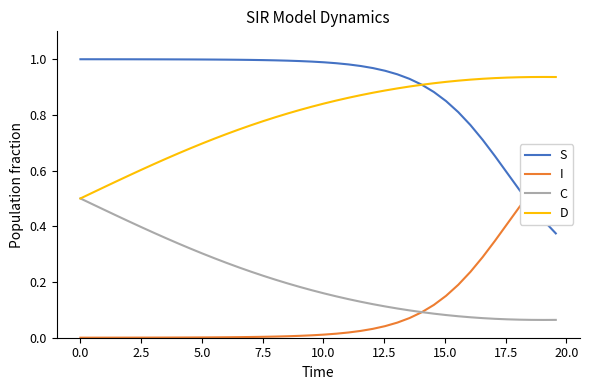

How many categories are shown in the chart?

40